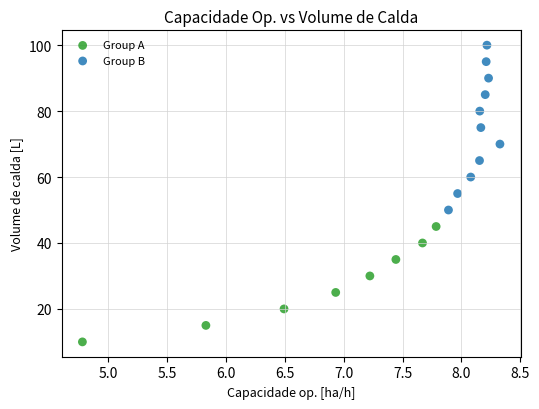

Which series reaches the minimum Y coordinate?

Group A